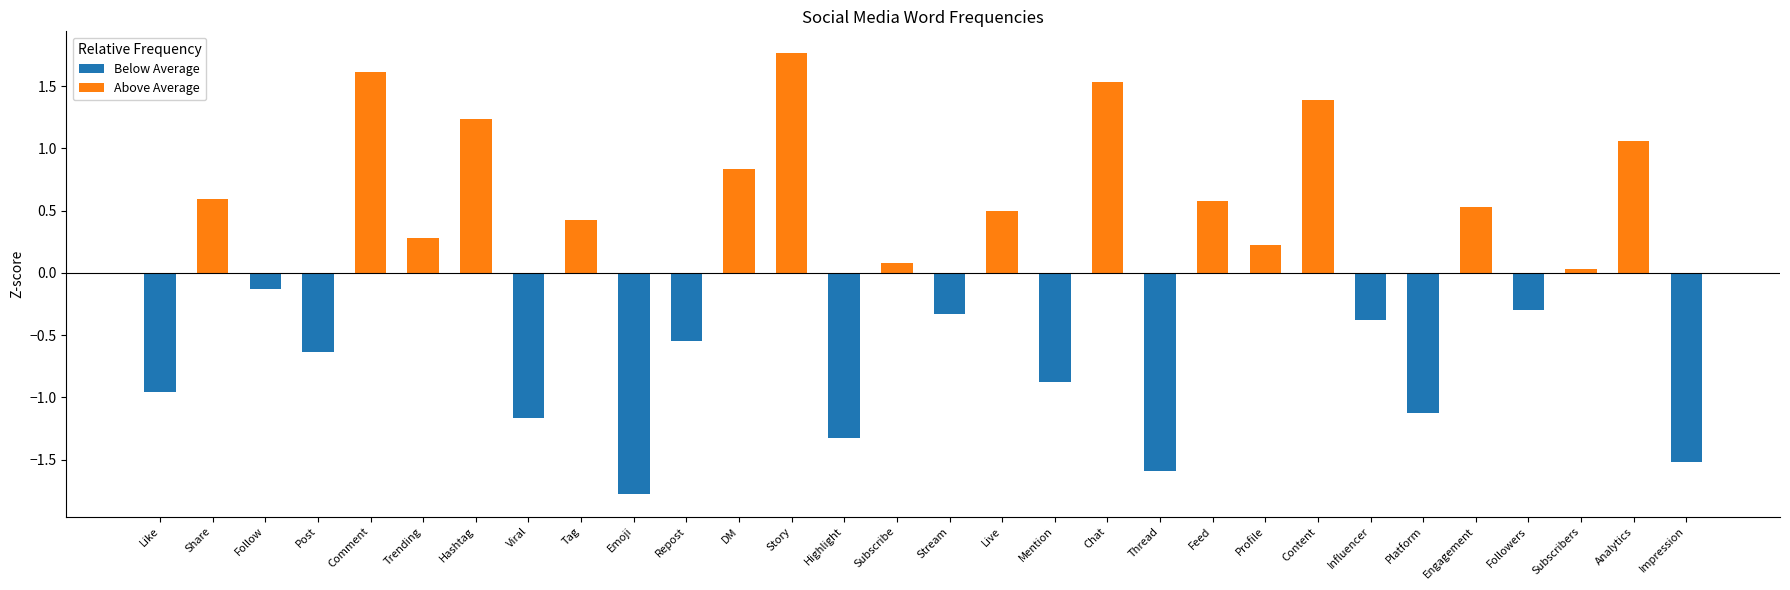

What is the difference between the values at Emoji and Viral?

0.6